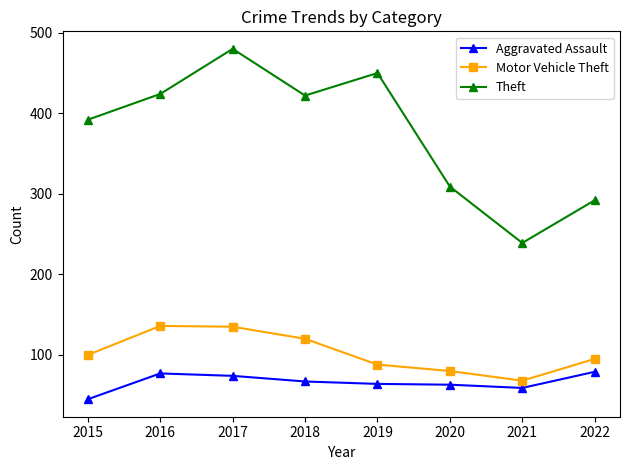

True or false: Theft and Aggravated Assault intersect in this chart.

False